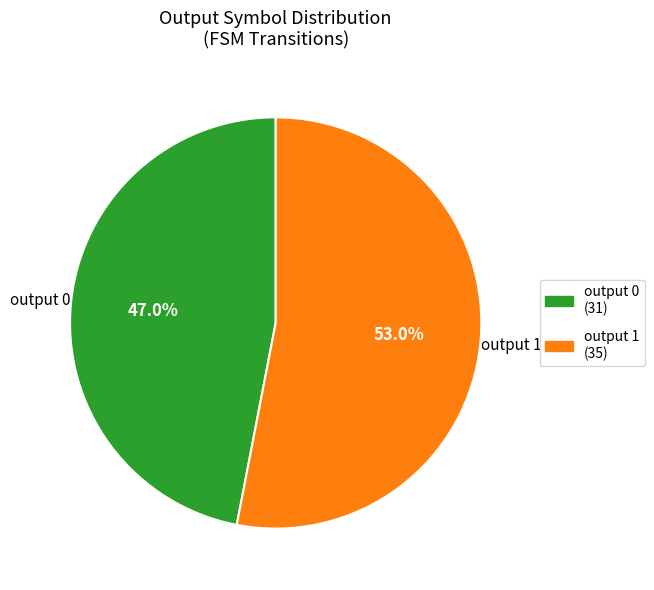

Which category has the biggest portion of the pie?

output 1